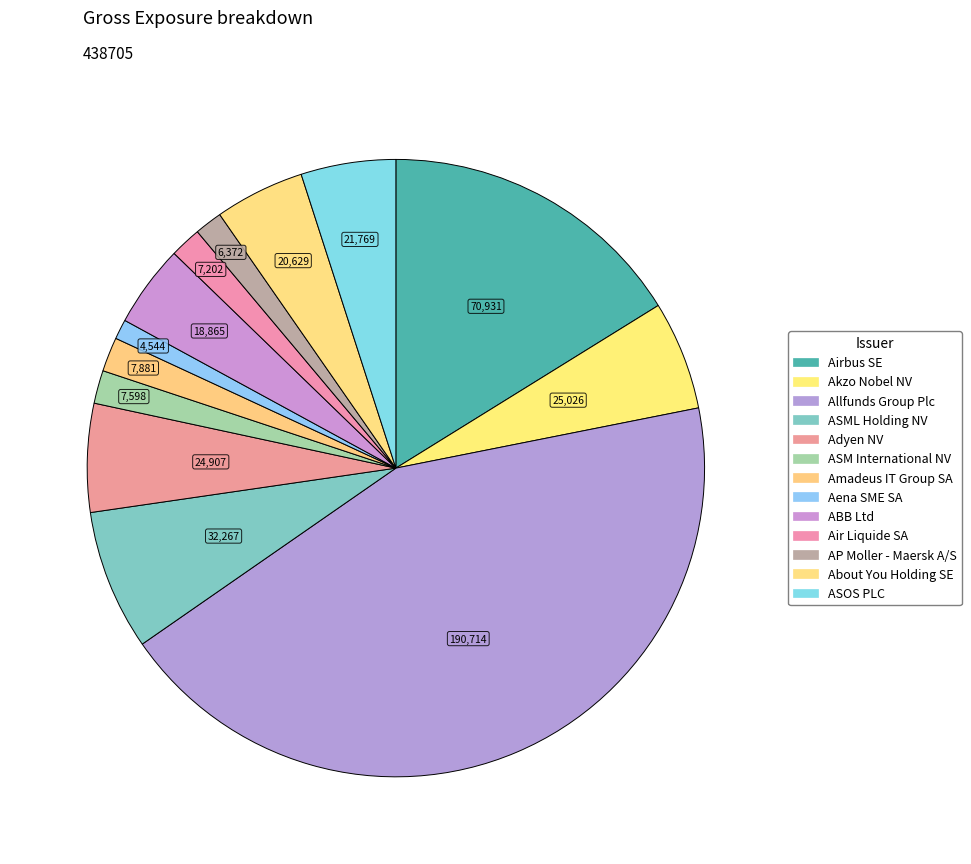

How many slices are in this pie chart?

13